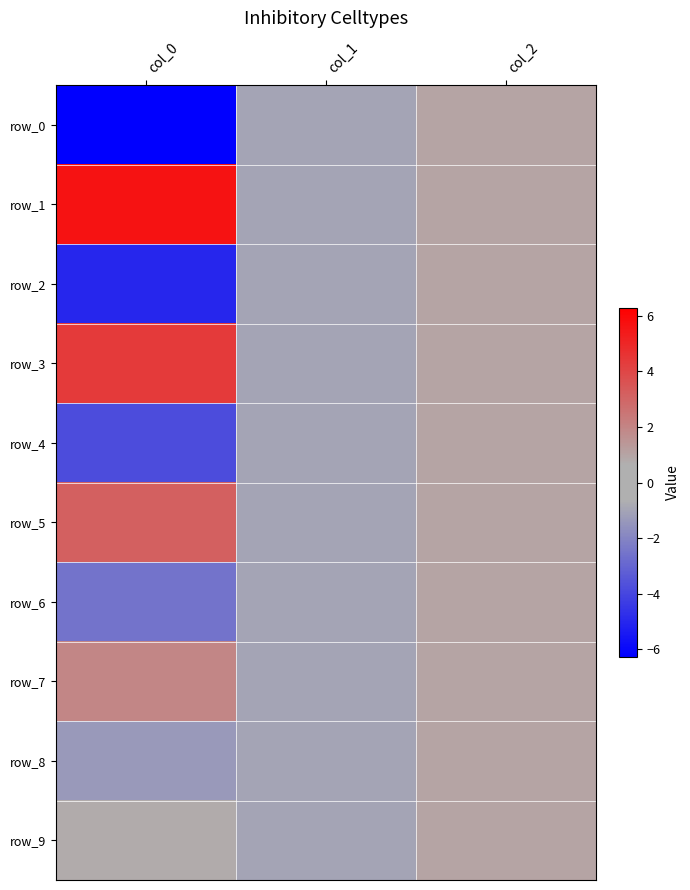

What is the maximum value for row_0?

1.0